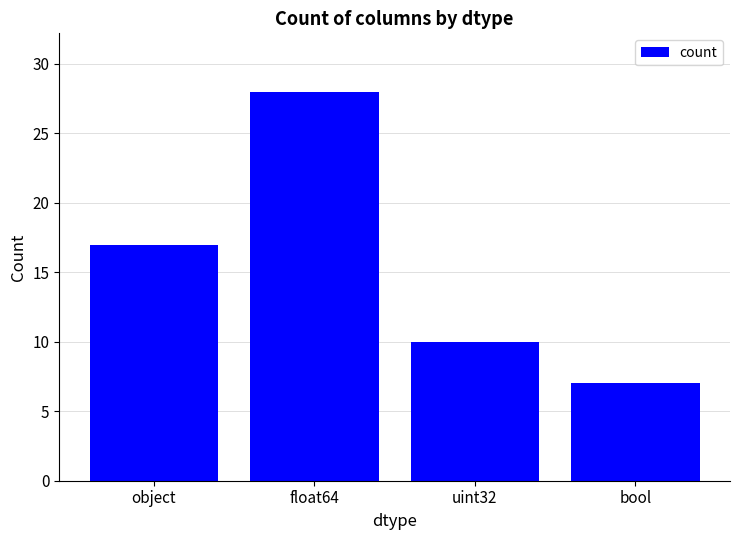

The chart shows a value of 17 at object. True or false?

True